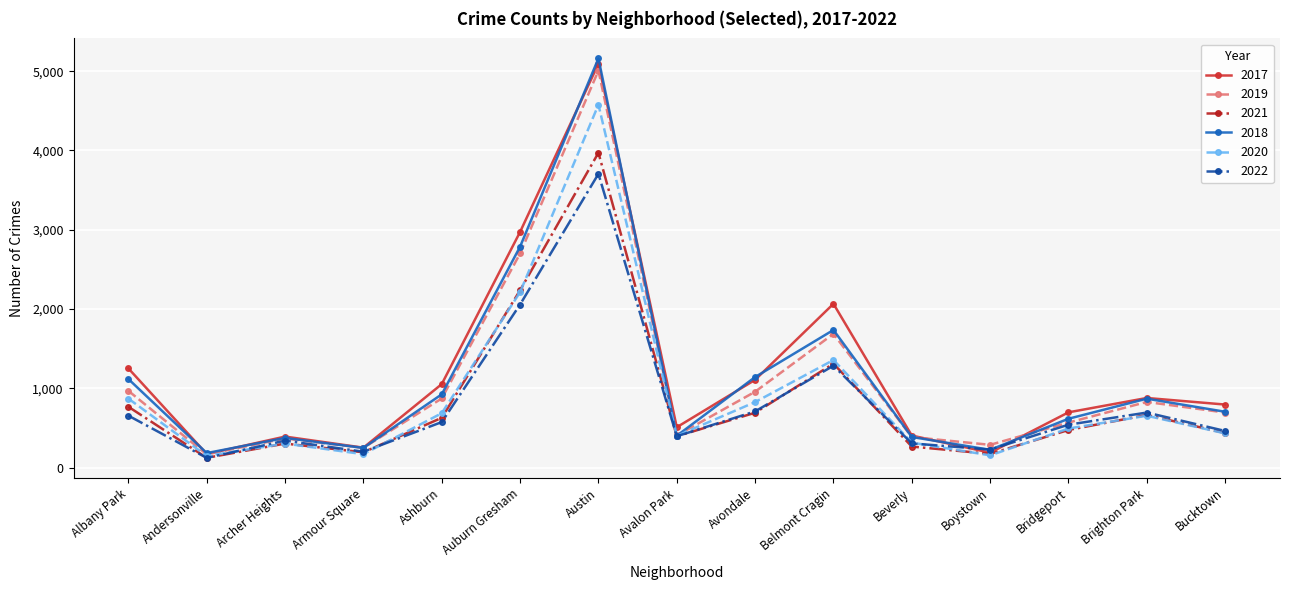

Which series has the largest range (max minus min)?

2018